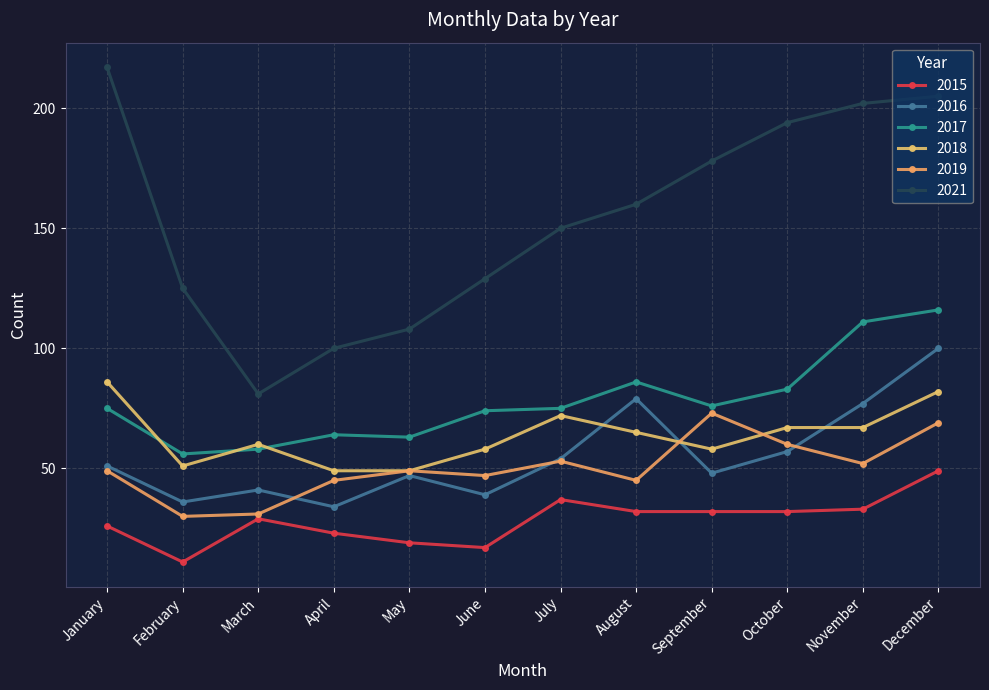

True or false: 2017 has more than 0 interior local peaks.

True